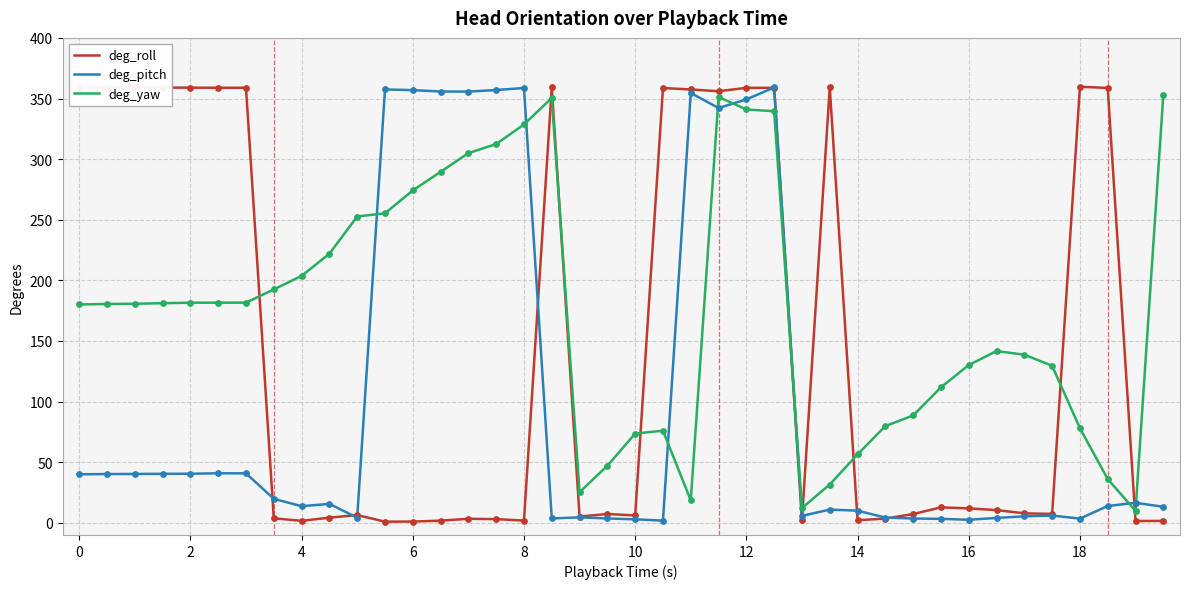

Which series has the widest spread of values?

deg_roll